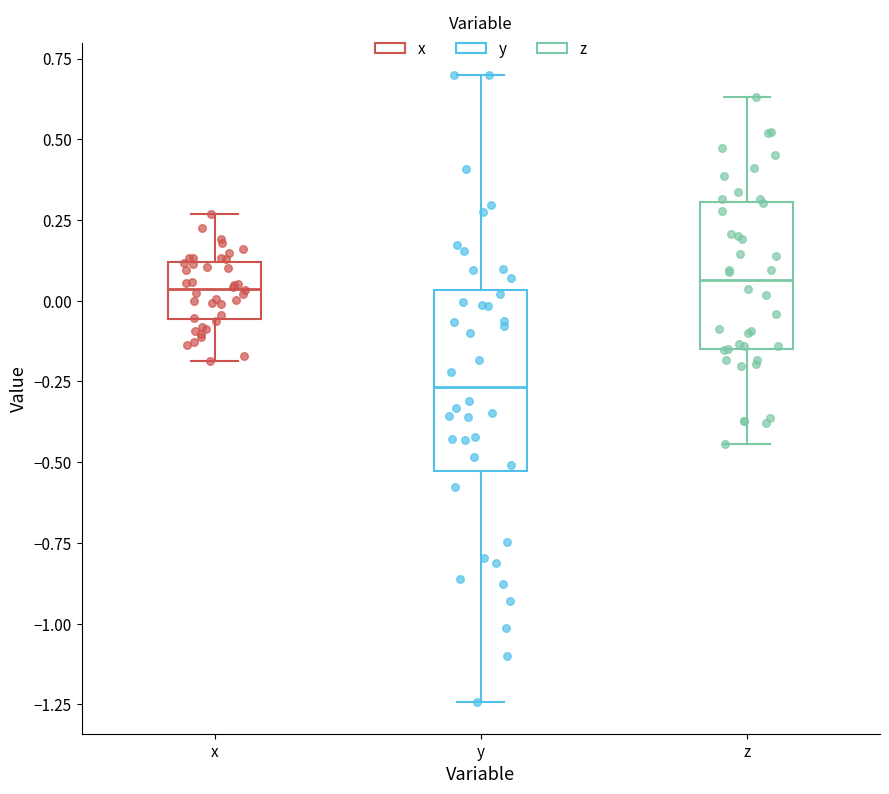

Reading left to right, transcribe this box plot: for each box, give where its median line is, the range the box spans, and where its two whiskers end, as read against the y-axis. The values are not printed on the chart, so give them approximately, as read against the axis.

x: median 0.05, box -0.05 to 0.10, whiskers -0.20 to 0.25
y: median -0.25, box -0.55 to 0.05, whiskers -1.25 to 0.70
z: median 0.05, box -0.15 to 0.30, whiskers -0.45 to 0.65